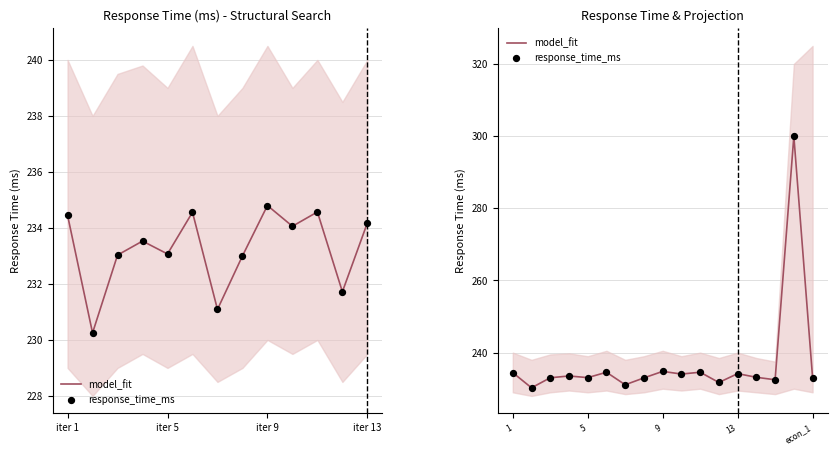

Which series contains the lowest Y value?

model_fit